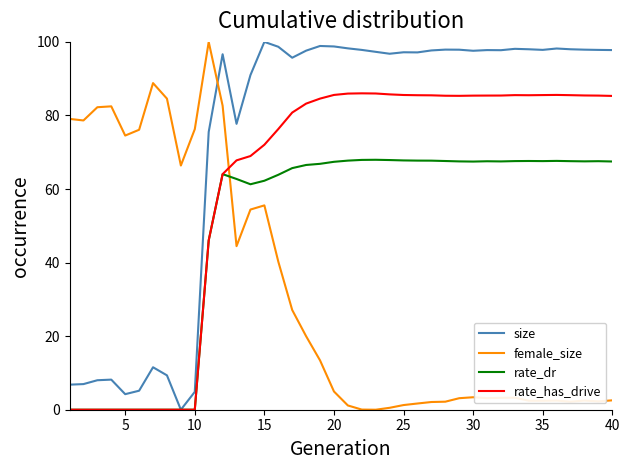

How many intersections are there between rate_has_drive and female_size?

1